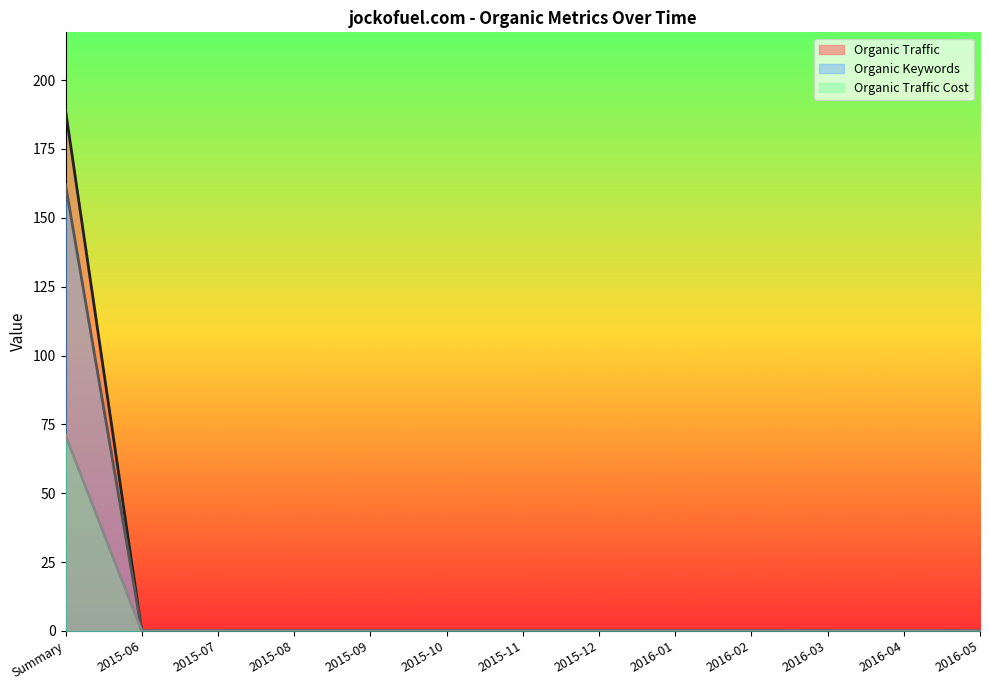

How many values in the Organic Keywords series exceed 0?

1